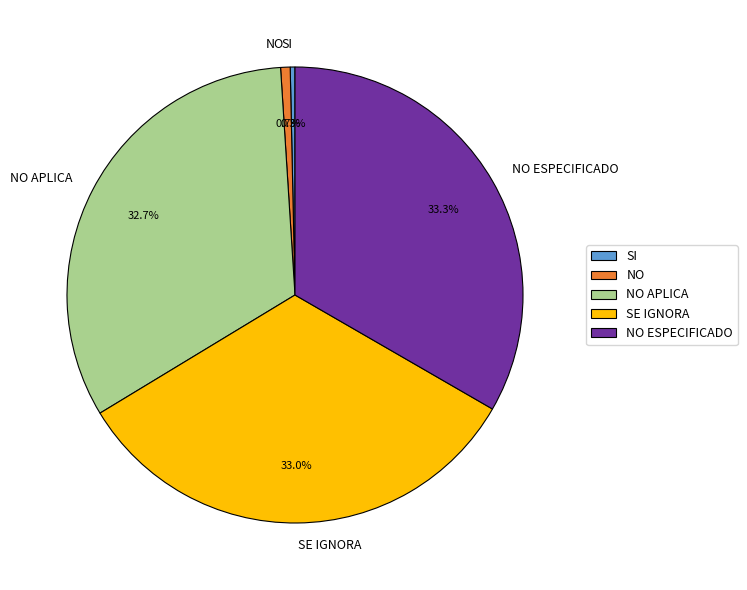

Is it true that NO ESPECIFICADO is 44% of the pie?

False